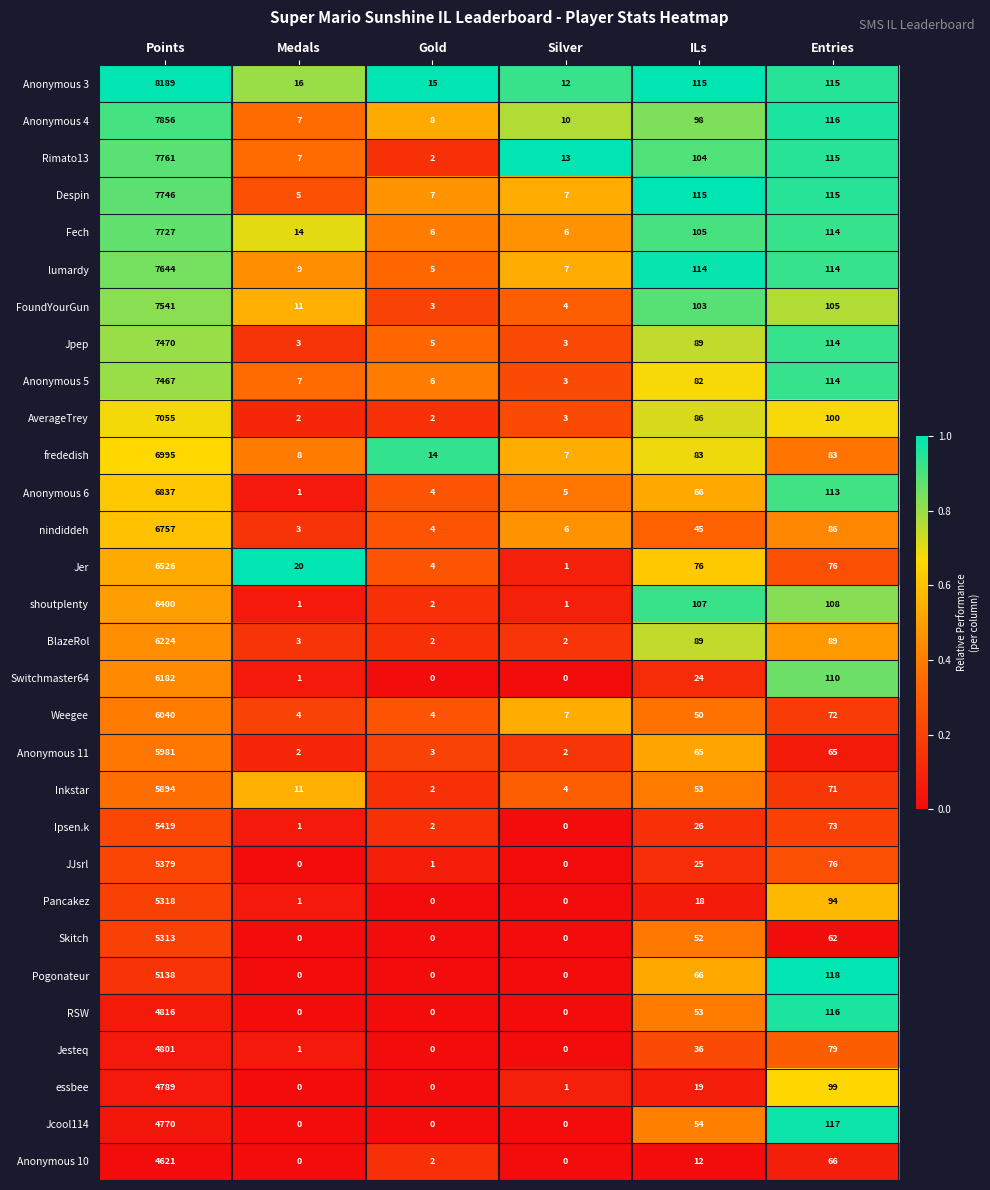

The Jcool114 series shows 4770 at Points. True or false?

True